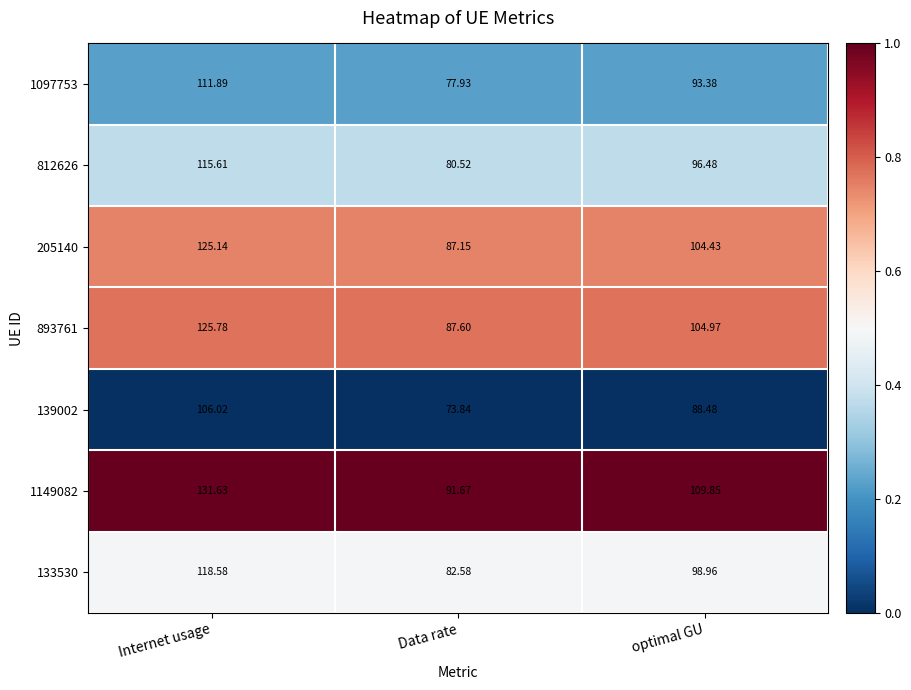

Which category has the lowest value across all series?

Data rate